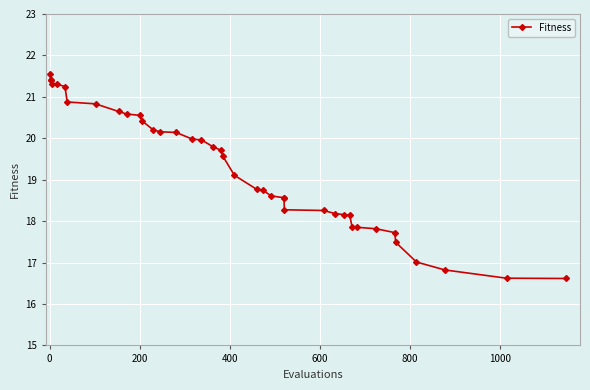

What is the smallest value displayed?

16.6